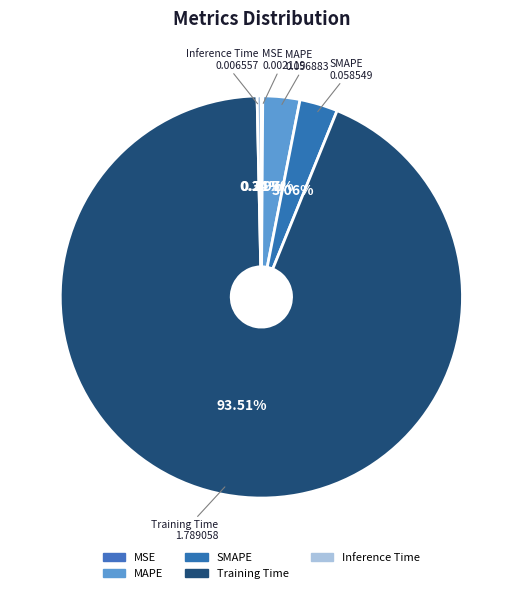

Which slice is the largest?

Training Time